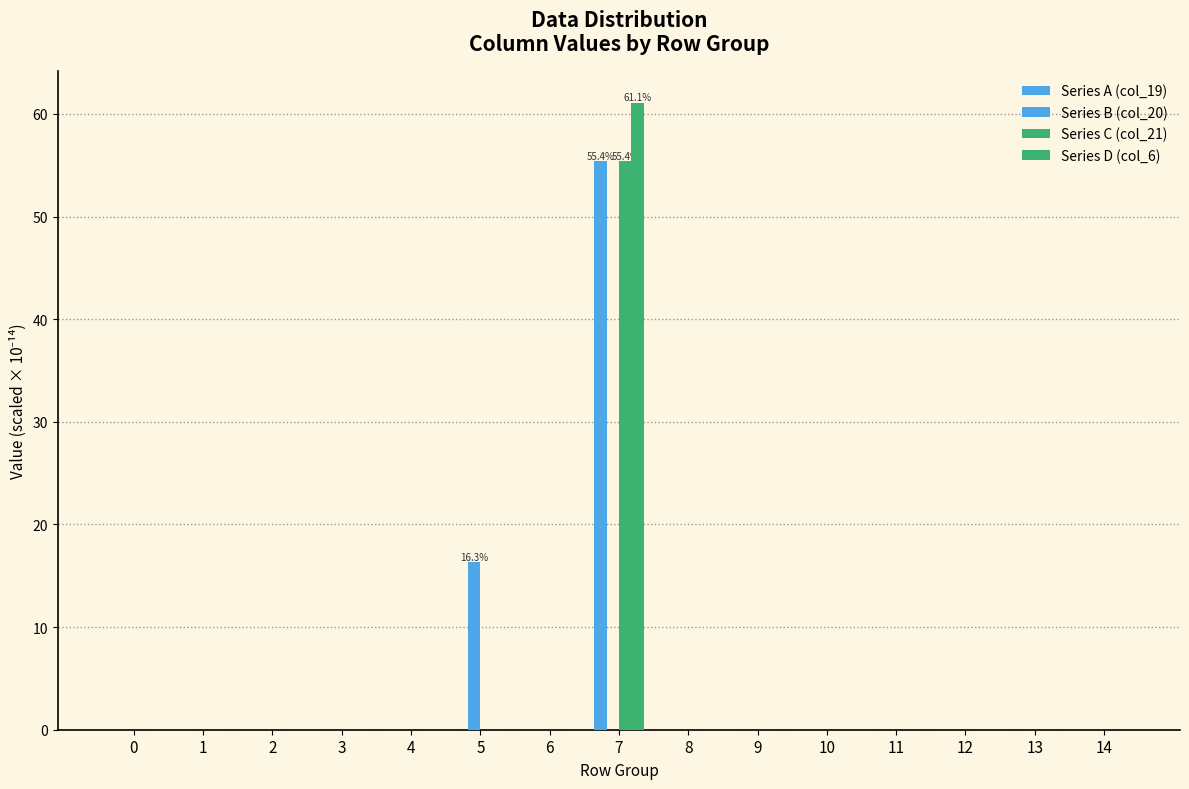

The value of Series C (col_21) at 10 is 0.0. True or false?

True